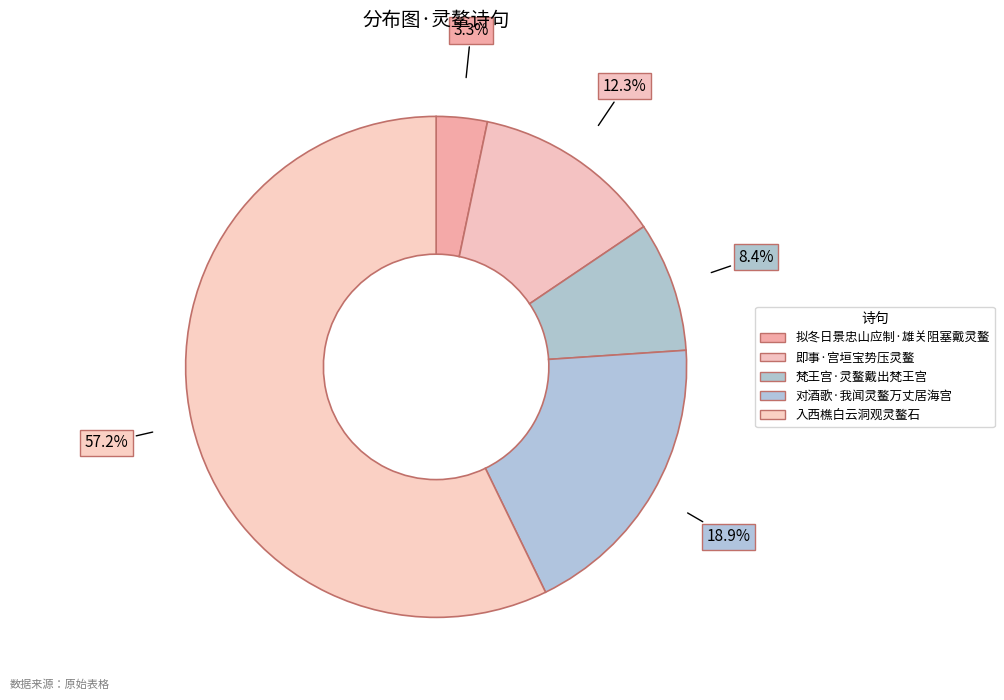

What is the largest slice in the pie chart?

入西樵白云洞观灵鳌石